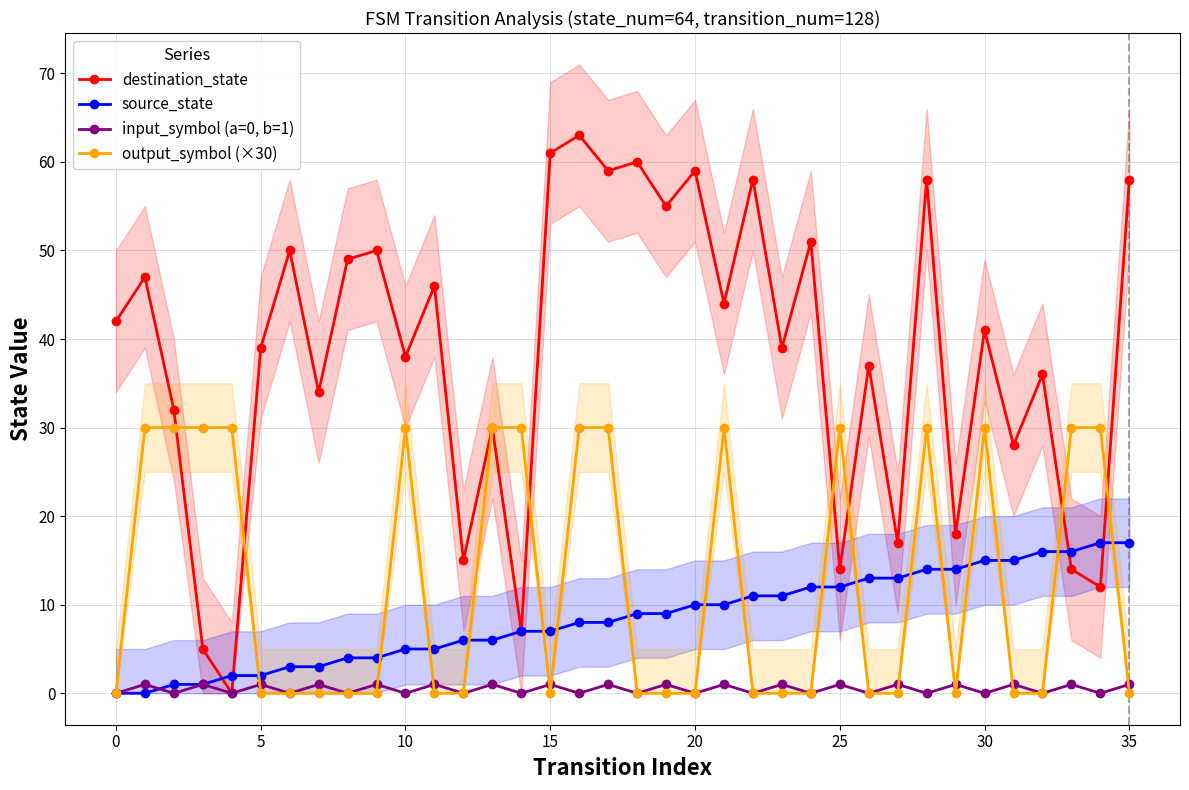

How many positive values does the destination_state series have?

35